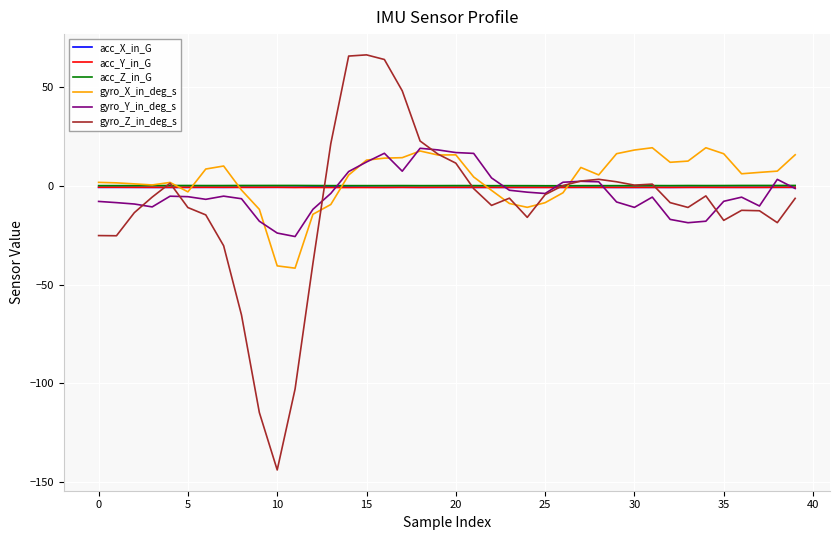

What is the lowest value of the gyro_X_in_deg_s series?

-41.7